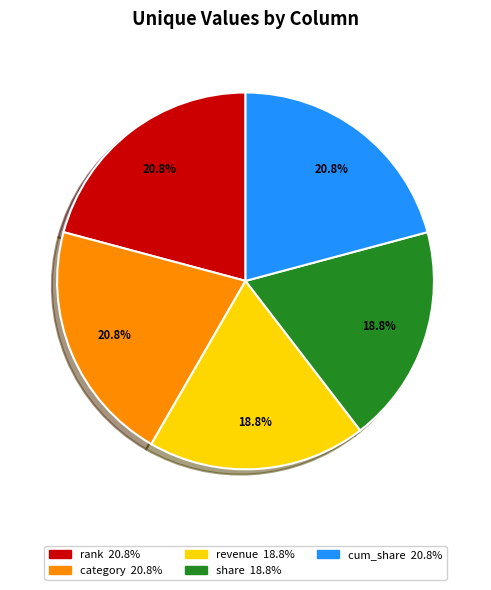

What percentage is the category slice, to the nearest percent?

21%